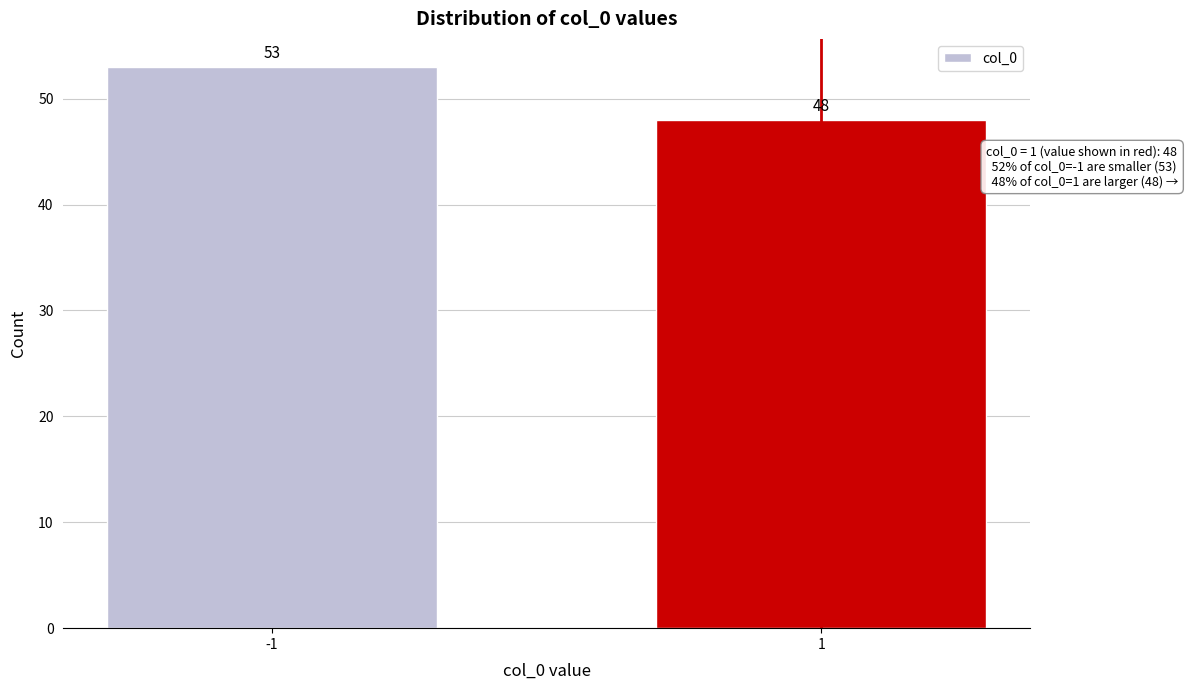

Reading left to right, extract all data points from this chart.

-1=53	1=48